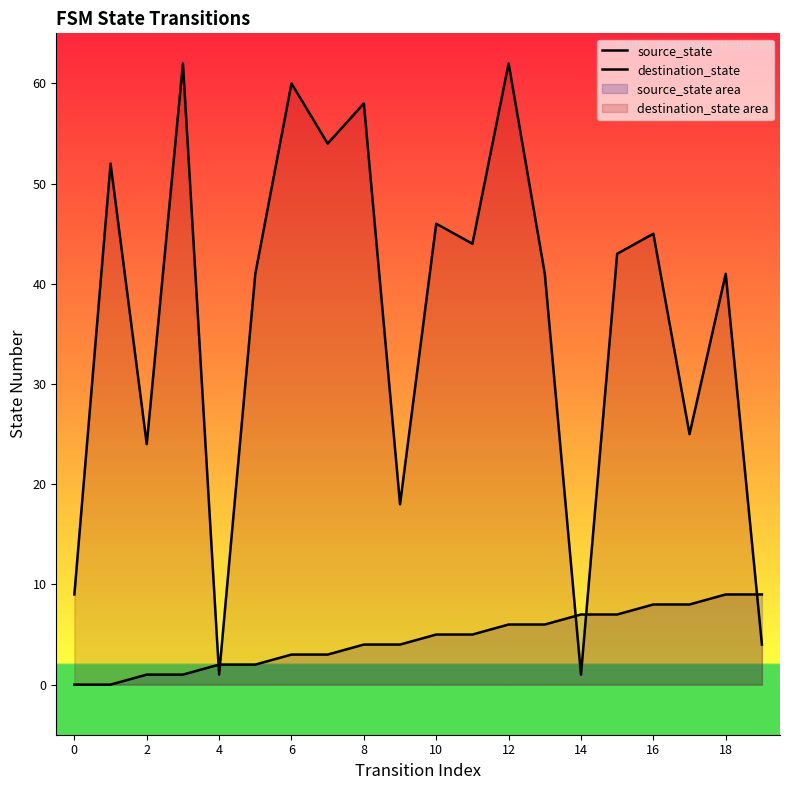

Does the chart display data point markers on the line(s)?

No